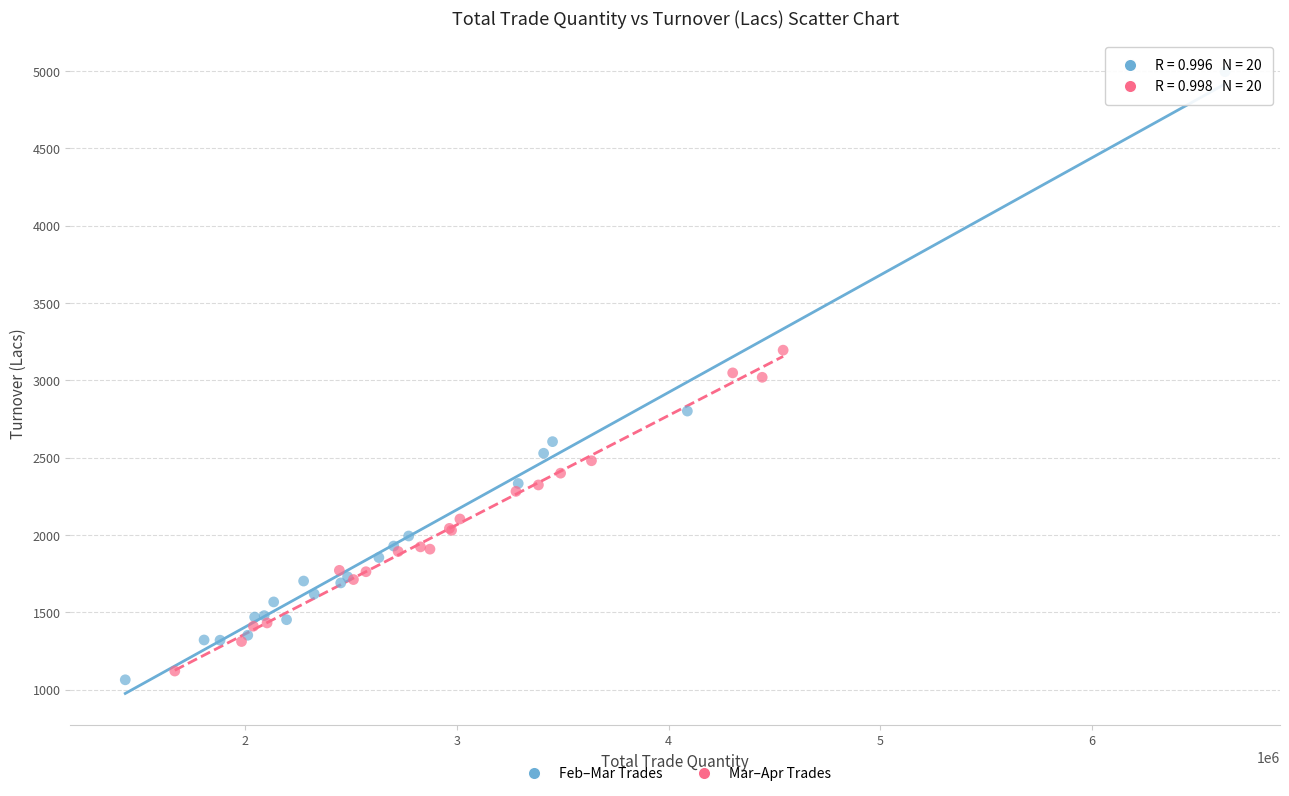

Which series reaches the maximum Y coordinate?

Feb–Mar Trades